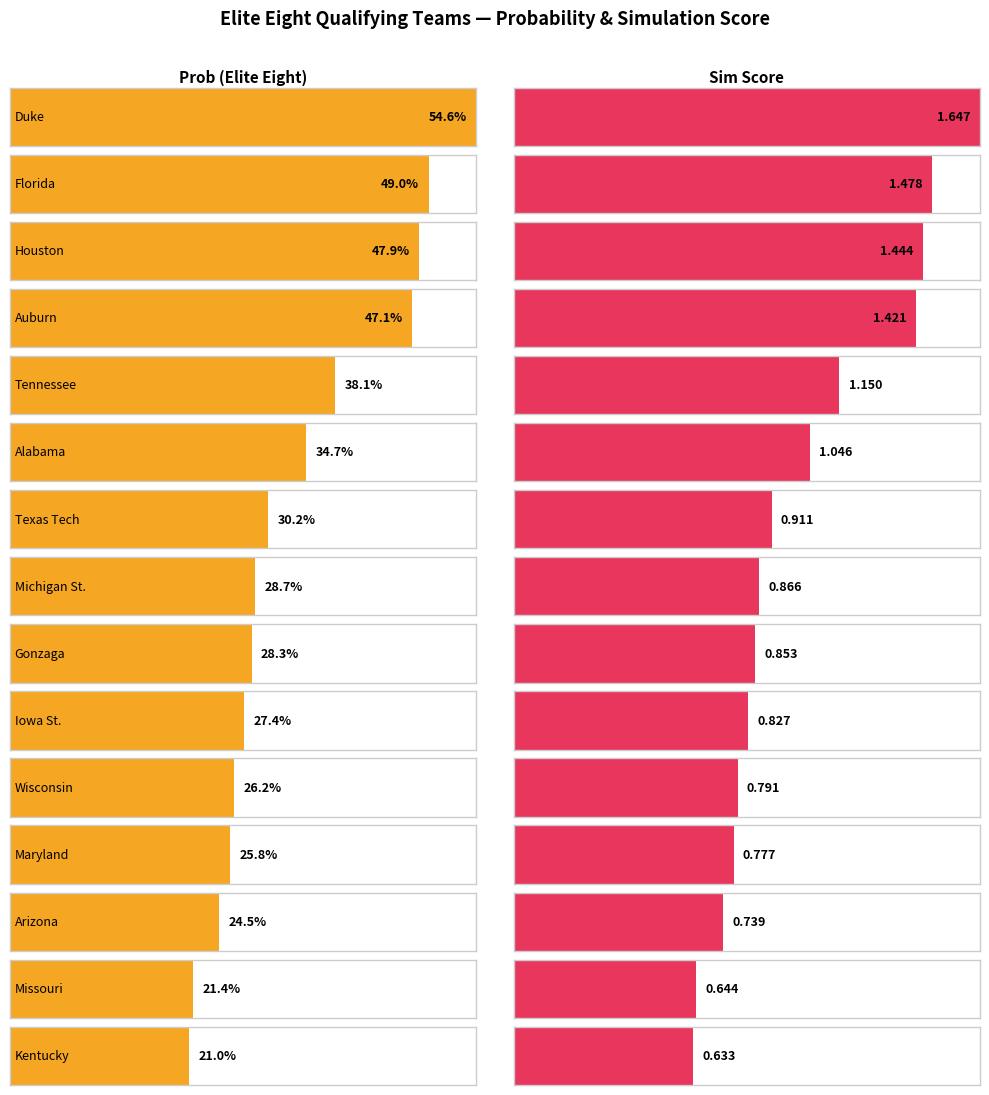

Is the value of Prob at Gonzaga greater than the value of Sim Score at Iowa St.?

No